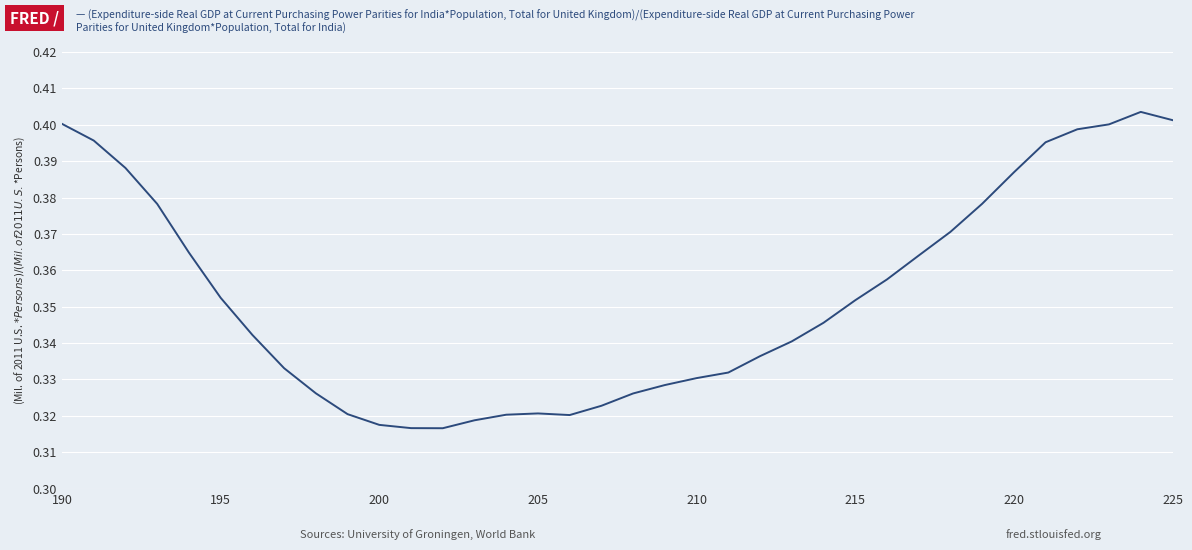

Does the chart display data point markers on the line(s)?

No